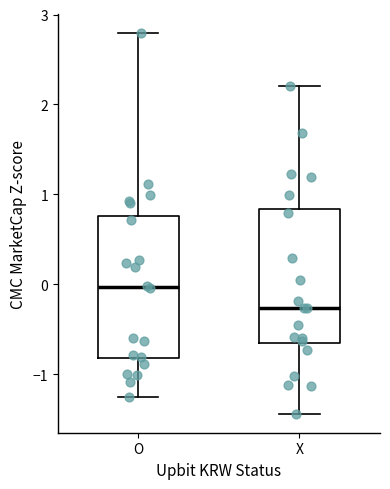

Where is the lower edge of the box for X on the y-axis? The values are not printed on the chart, so give them approximately, as read against the axis.

-0.7